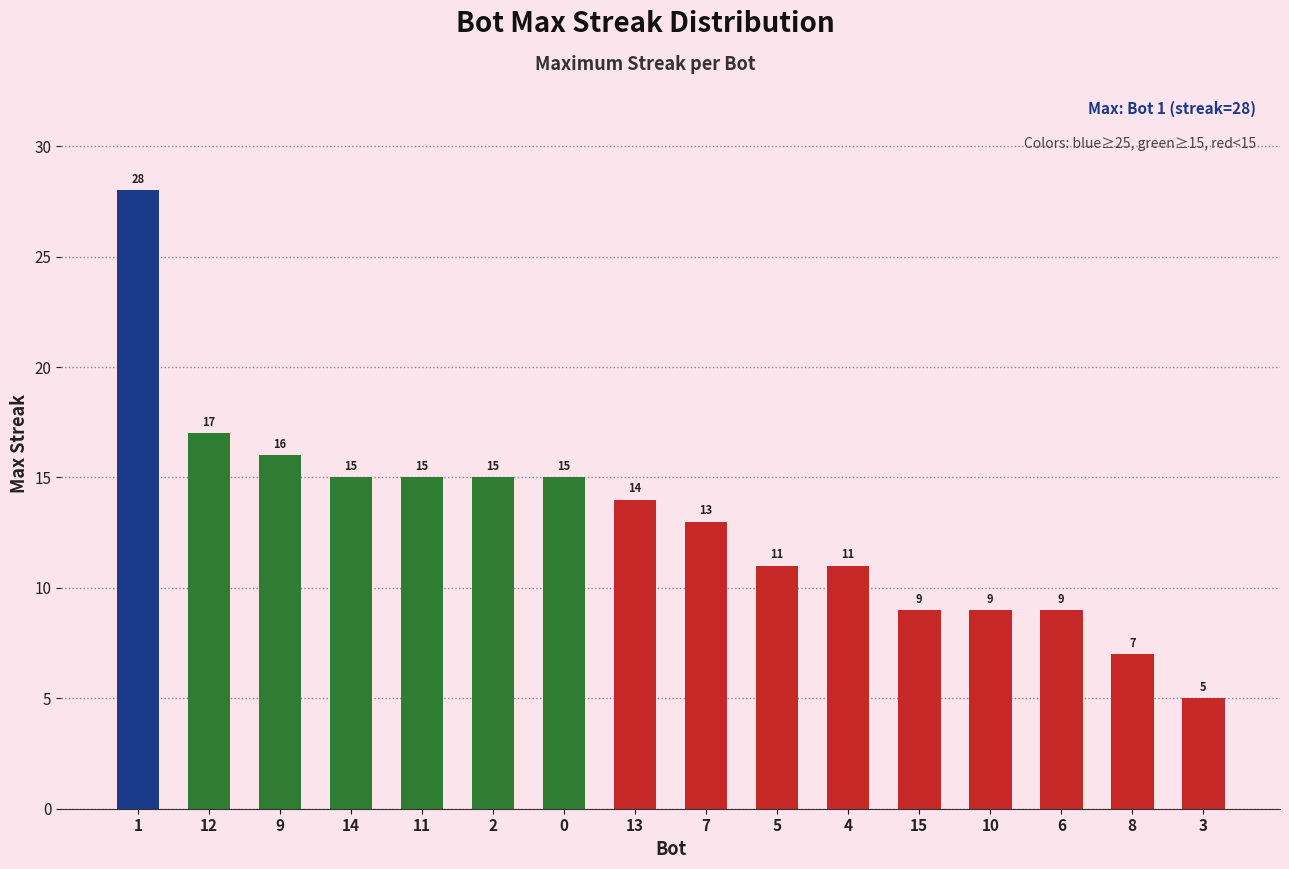

Where is the data nearest to the value 16?

9